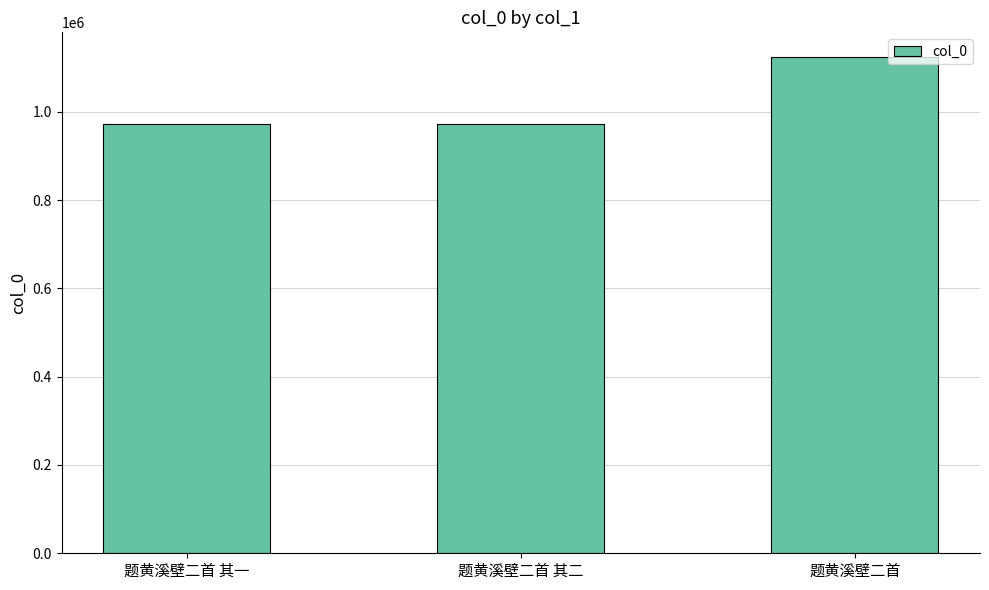

The chart shows a value of 1124030 at 题黄溪壁二首. True or false?

True